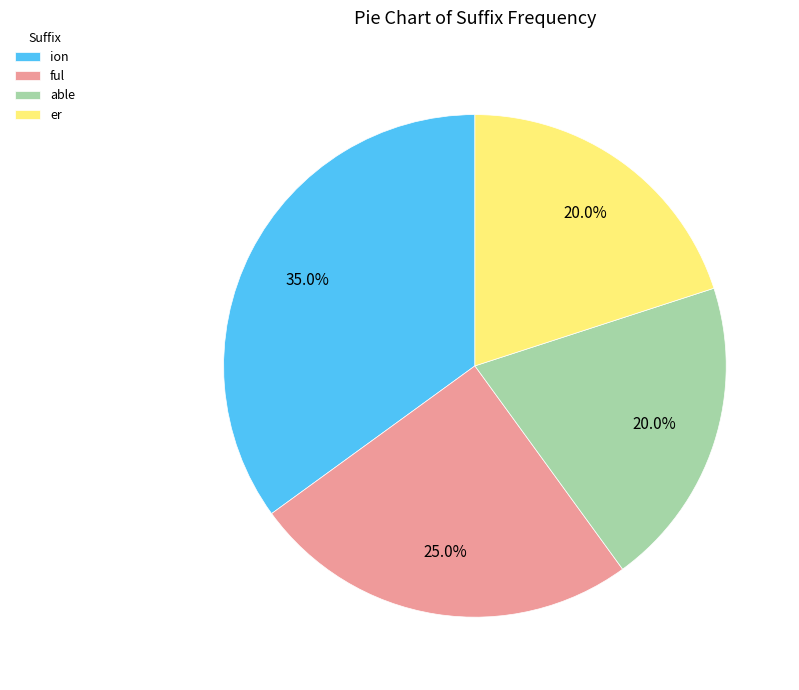

To the nearest percent, what is the average slice percentage?

25%